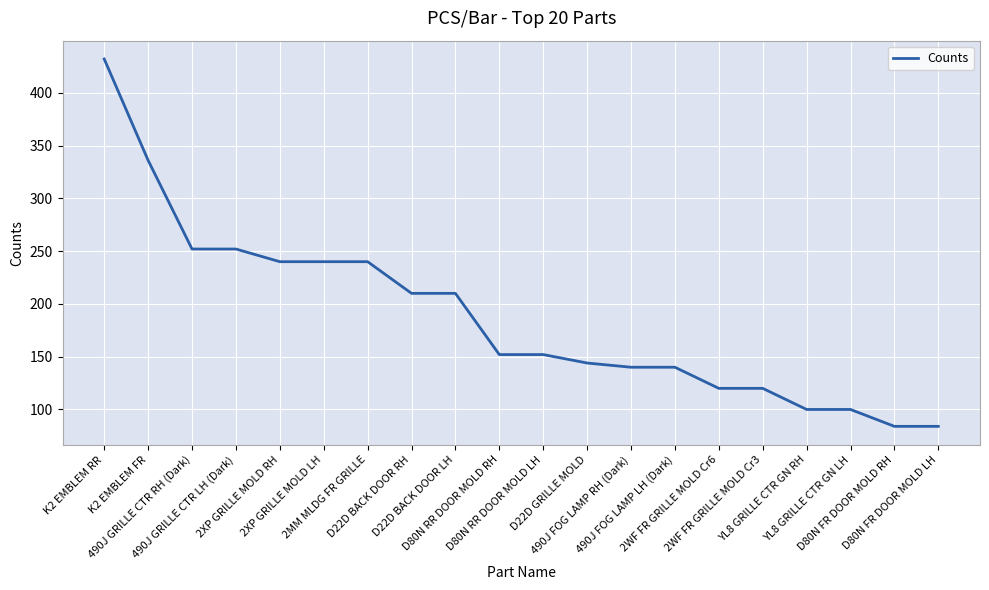

What is the difference between the maximum and minimum values?

348